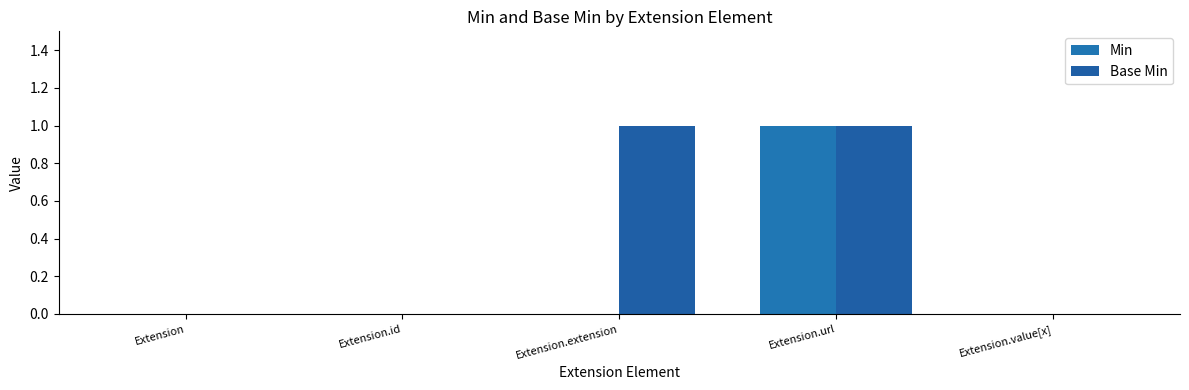

The Base Min series shows 0 at Extension.id. True or false?

True